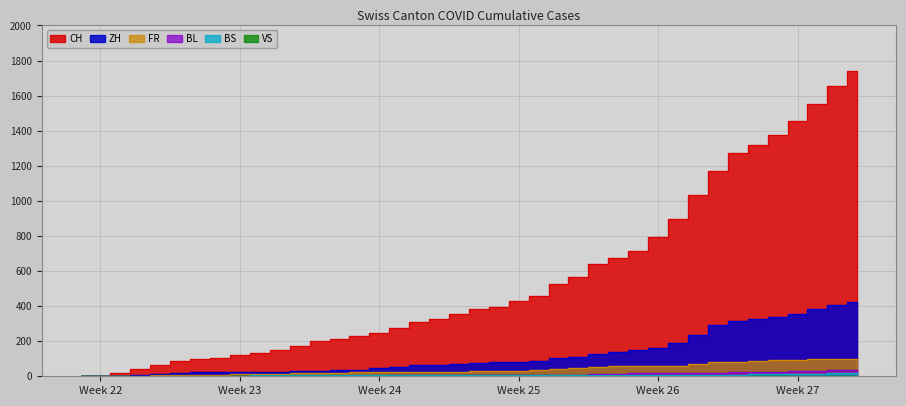

True or false: BL and BS intersect in this chart.

True